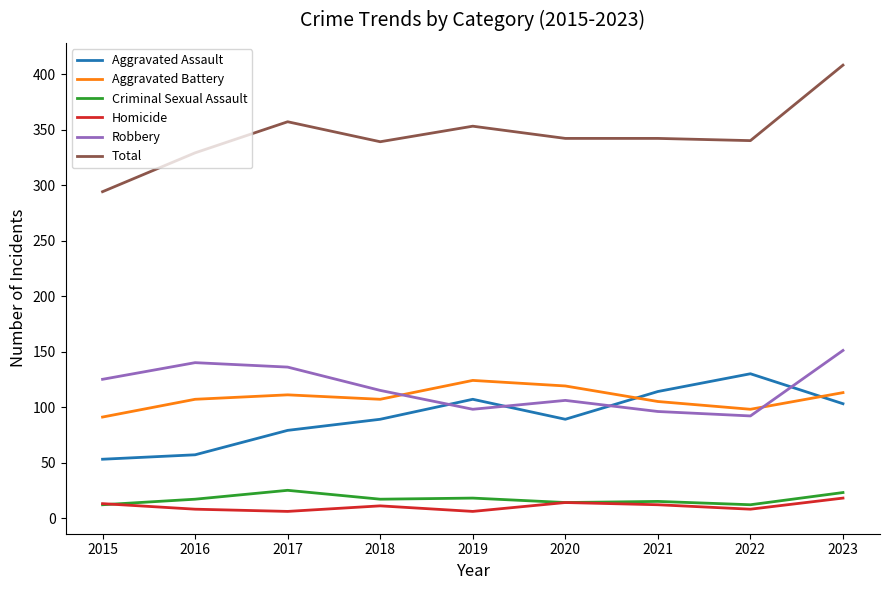

What is the maximum value shown in the chart?

408